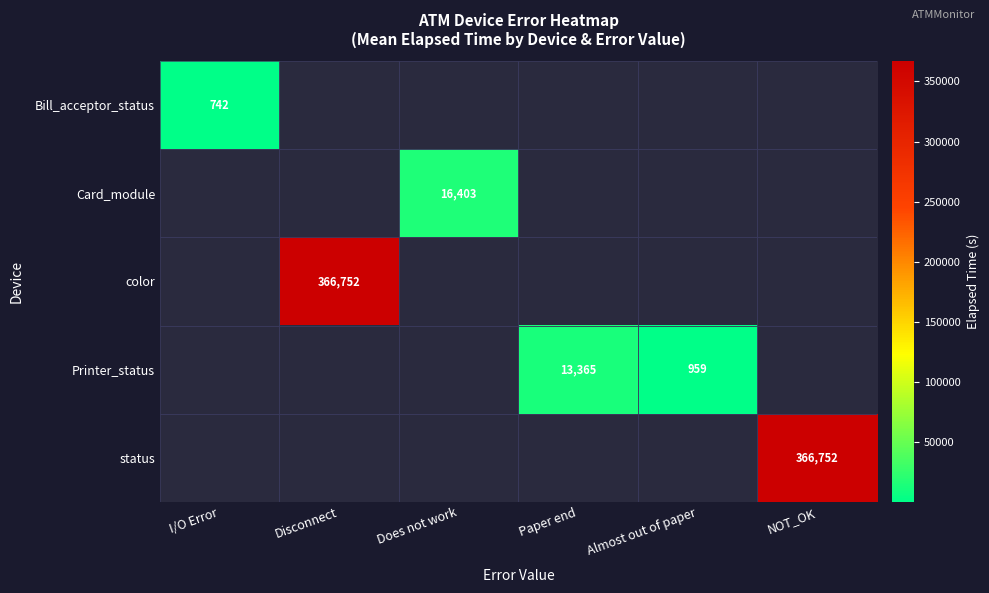

True or false: Bill_acceptor_status has a value of 325 at I/O Error.

False